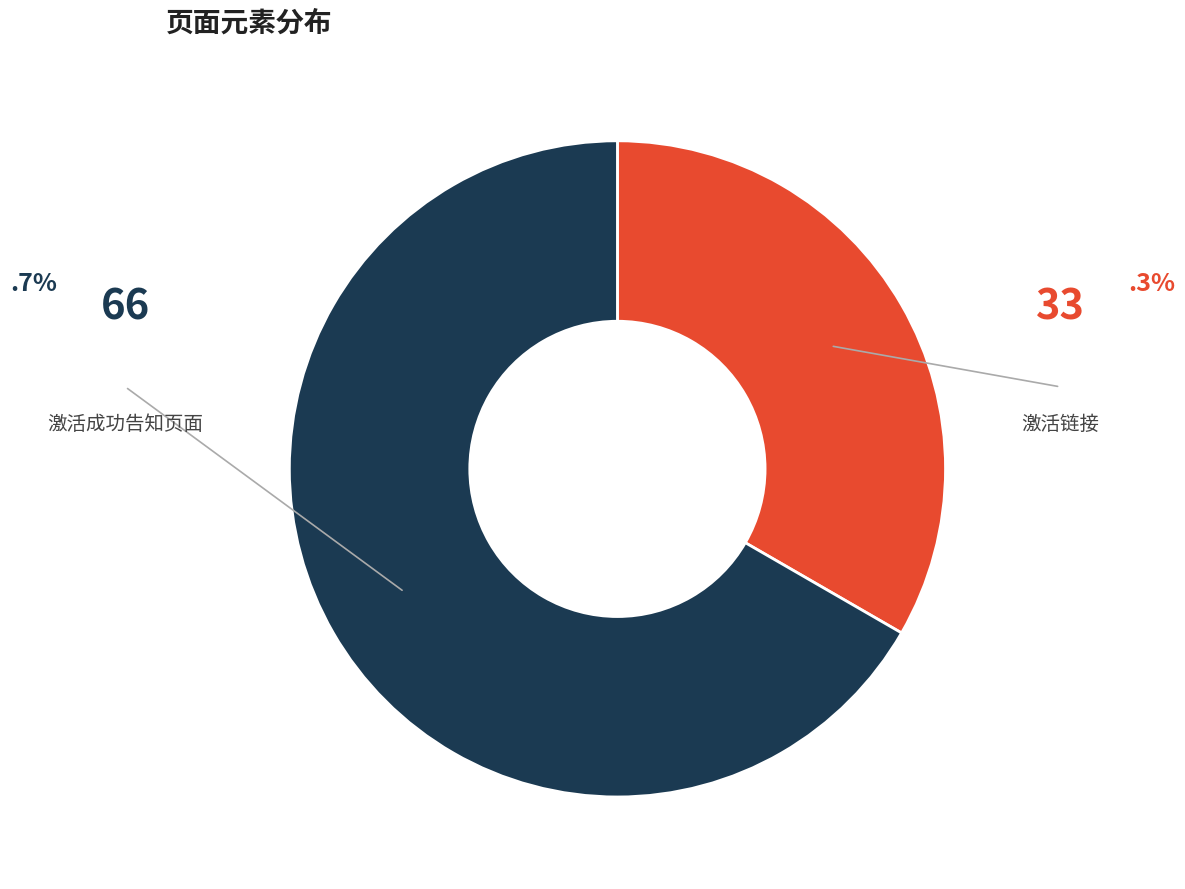

Is there any slice that represents more than half of the pie?

Yes